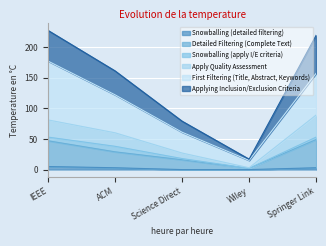

What is the highest value of the Snowballing (detailed filtering) series?

5